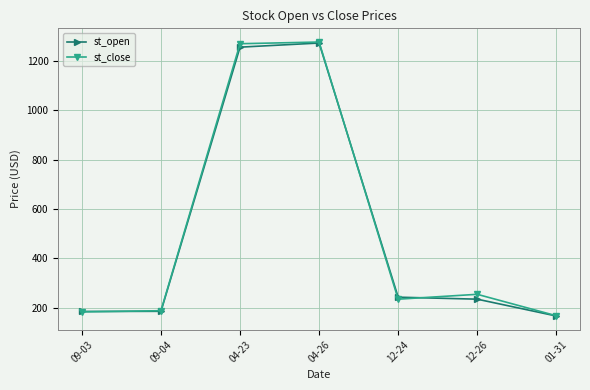

What is the total value across all series at 12-26?

487.6